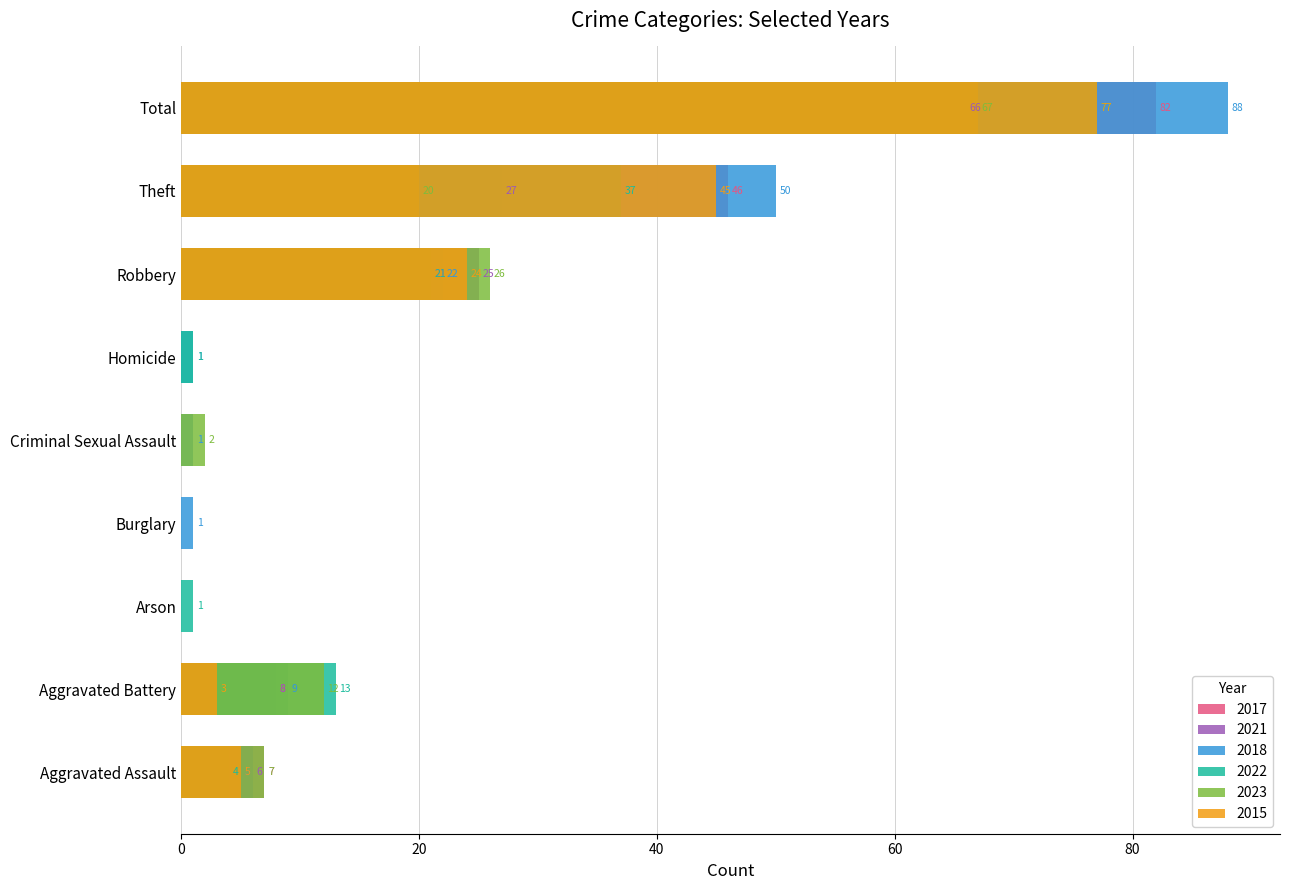

What is the spread (max minus min) of values at Theft?

30